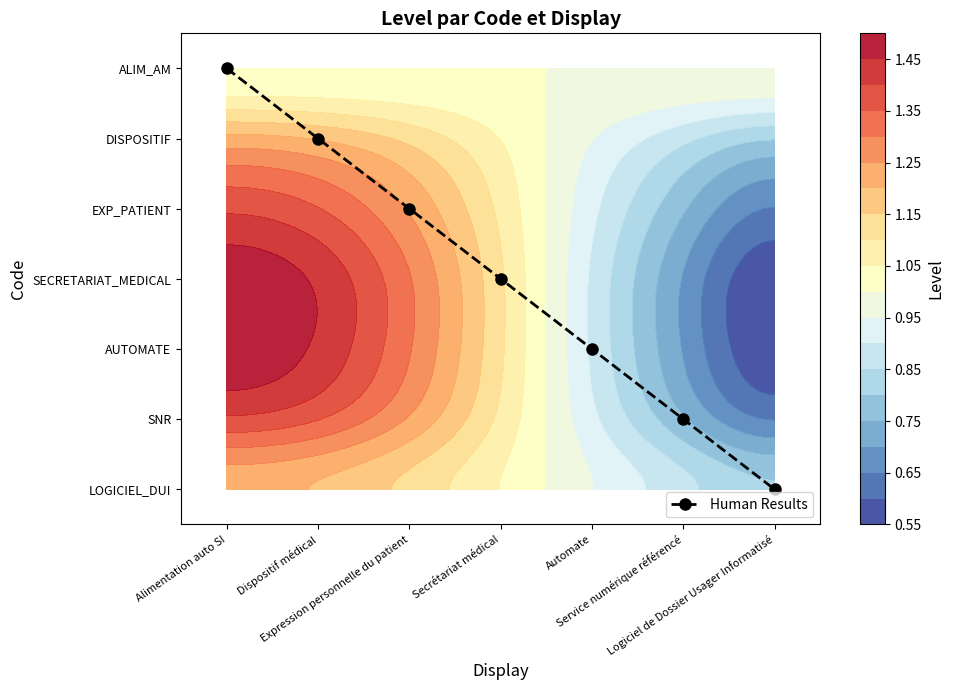

How many data points in EXP_PATIENT are less than 1?

3